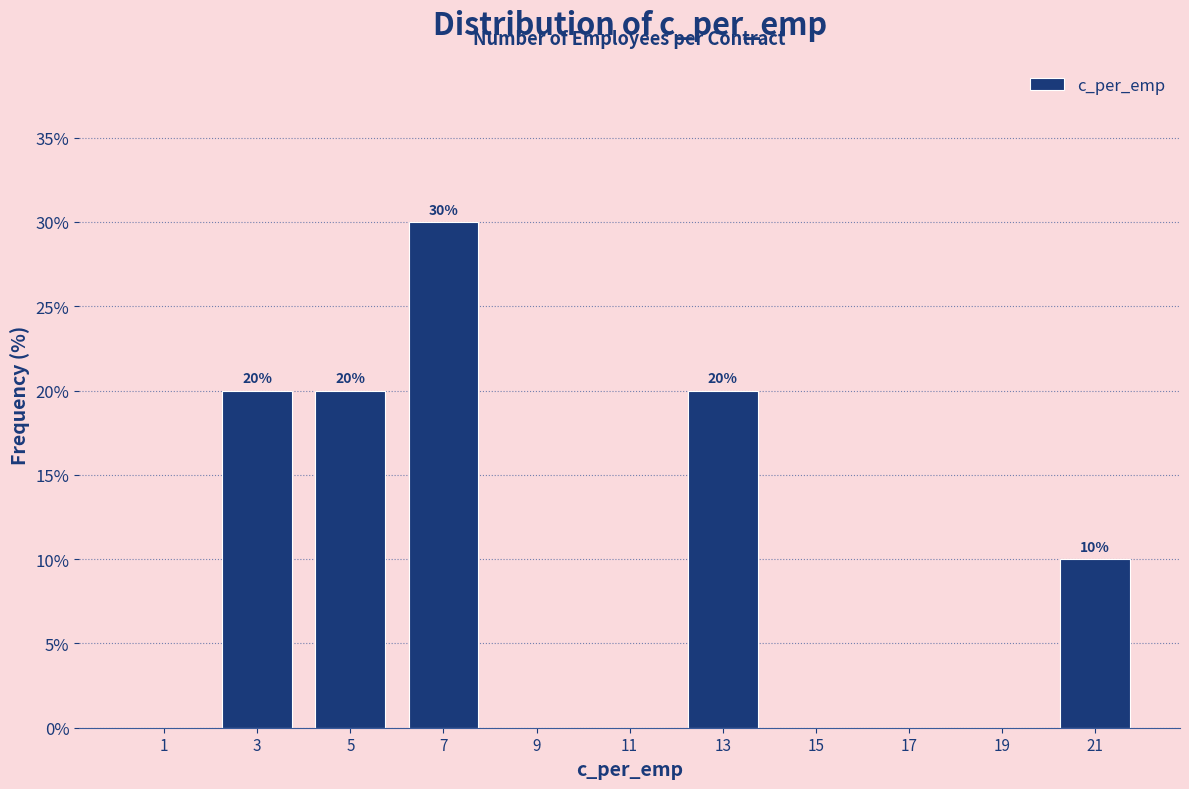

Over which range of the x-axis is the bar tallest?

6 to 8